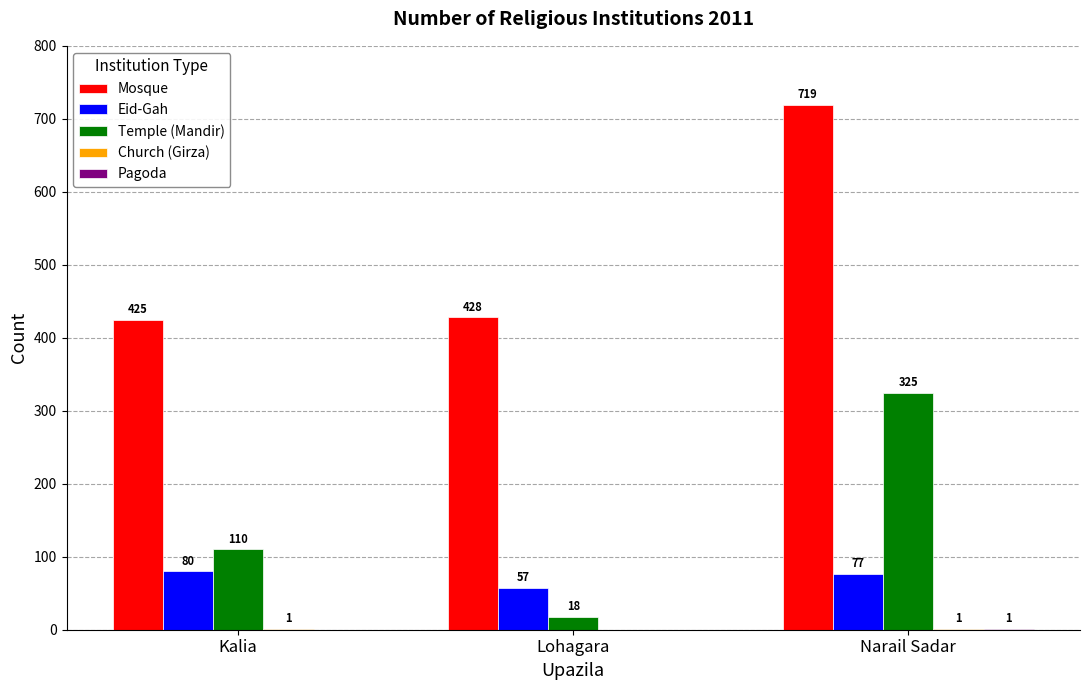

Which category has the highest value across all series?

Narail Sadar